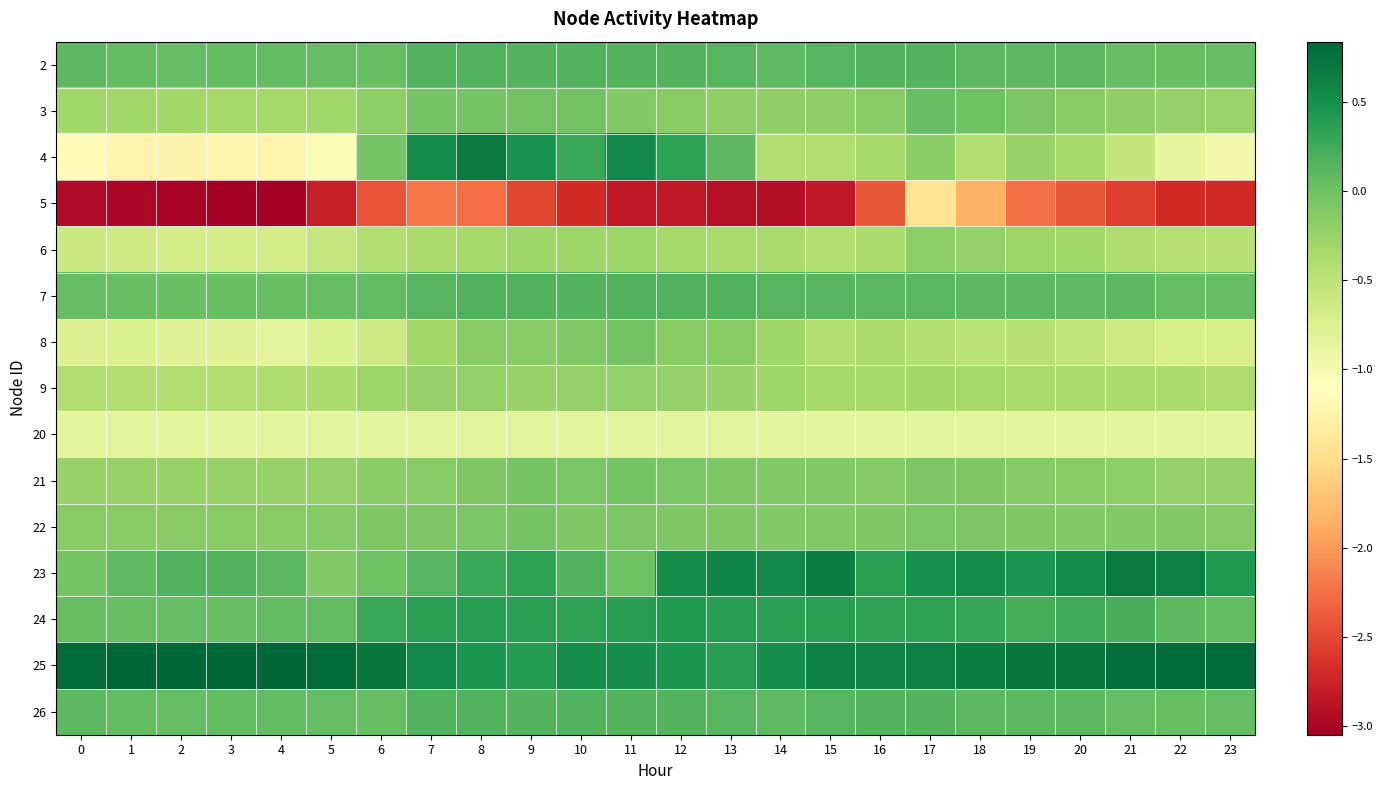

Which label corresponds to the smallest value in the chart?

4